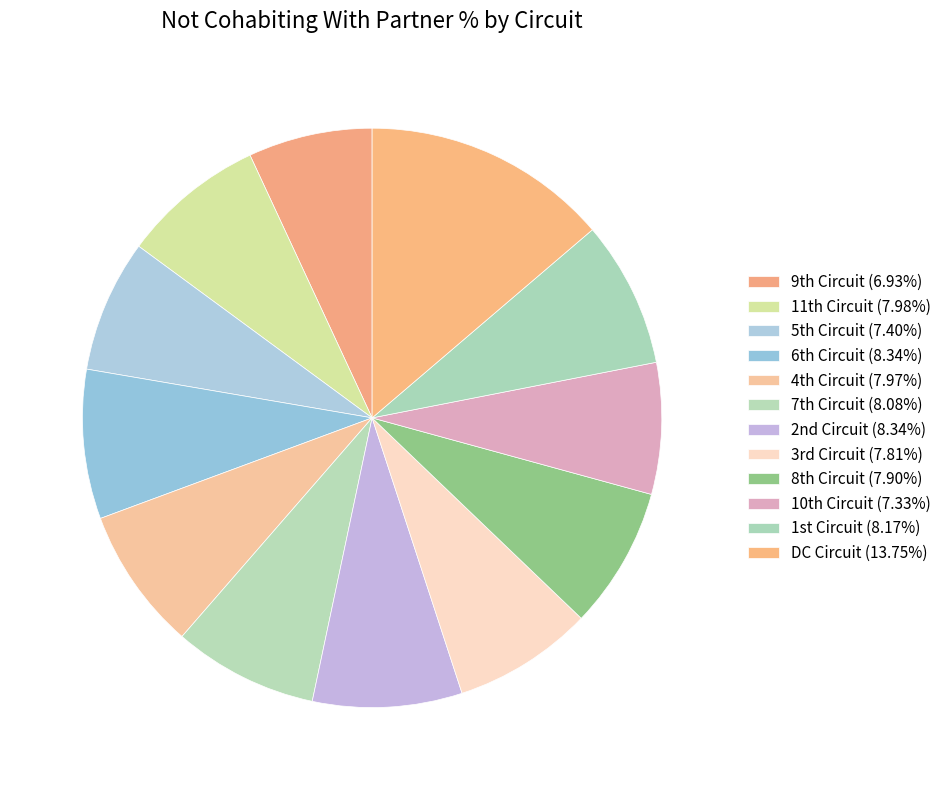

Which category has the smallest portion of the pie?

9th Circuit, USA